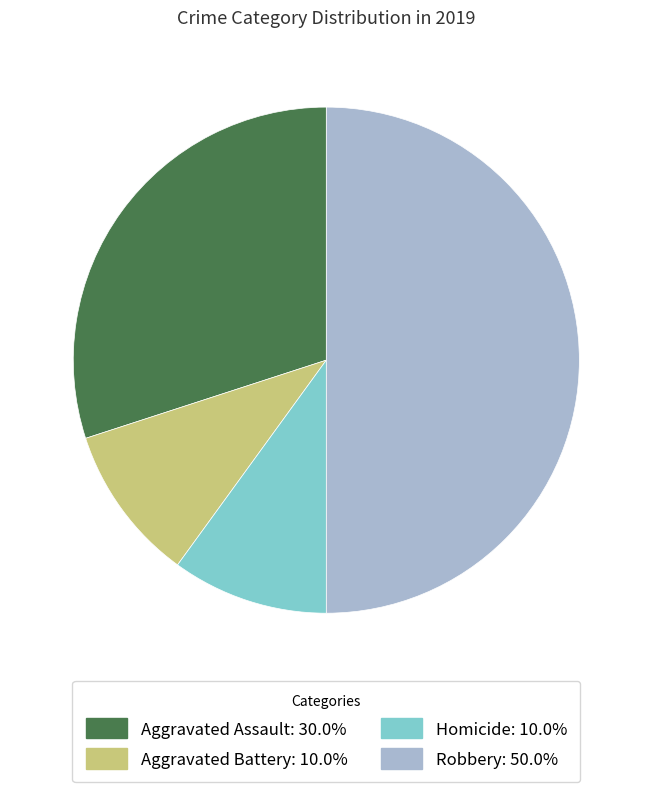

Count the number of slices in the pie.

4